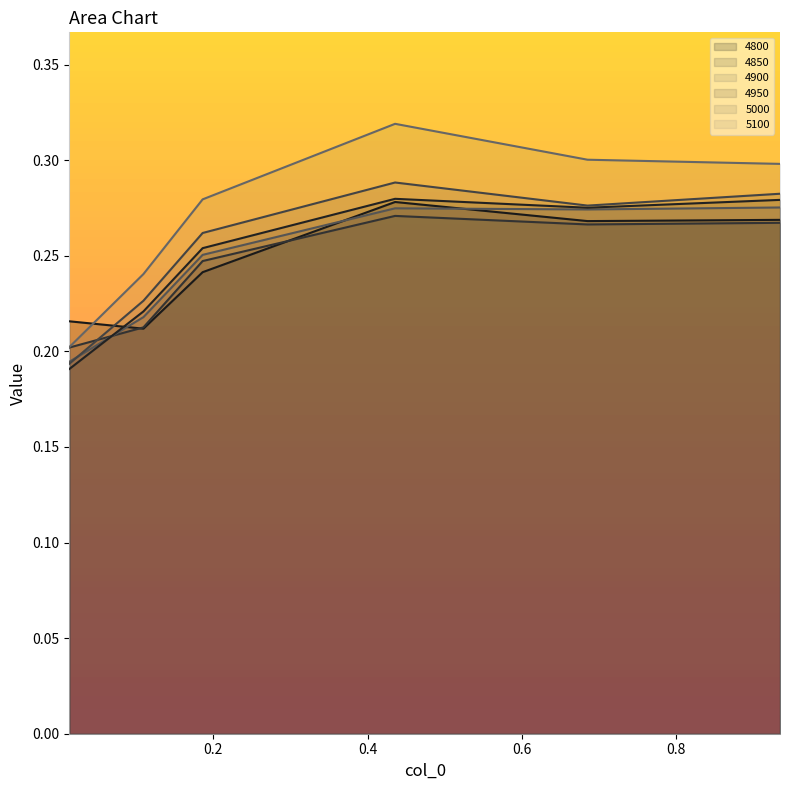

Count the 4900 values in the range 0 to 1.

6